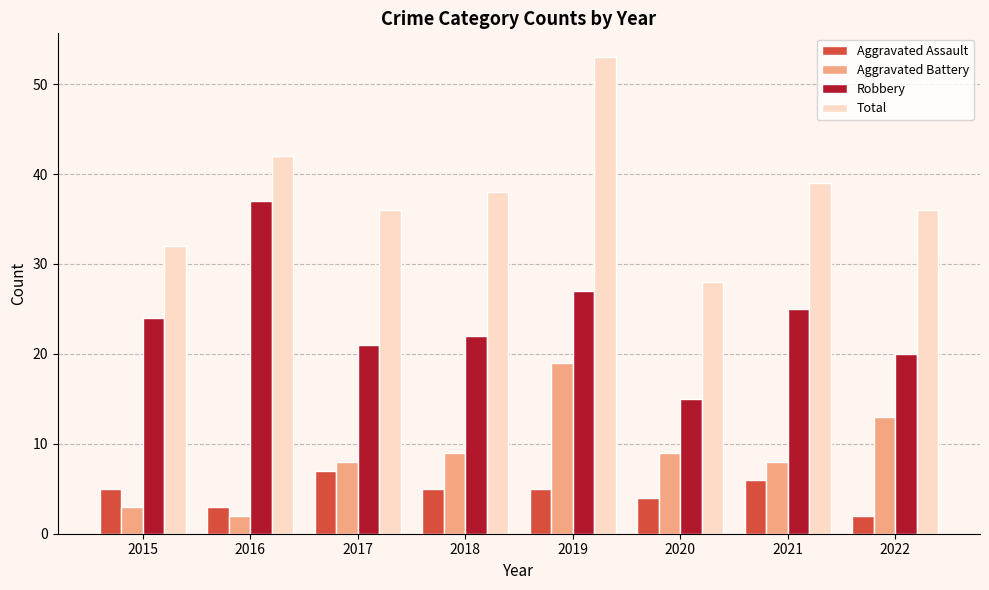

Which series has the widest spread of values?

Total